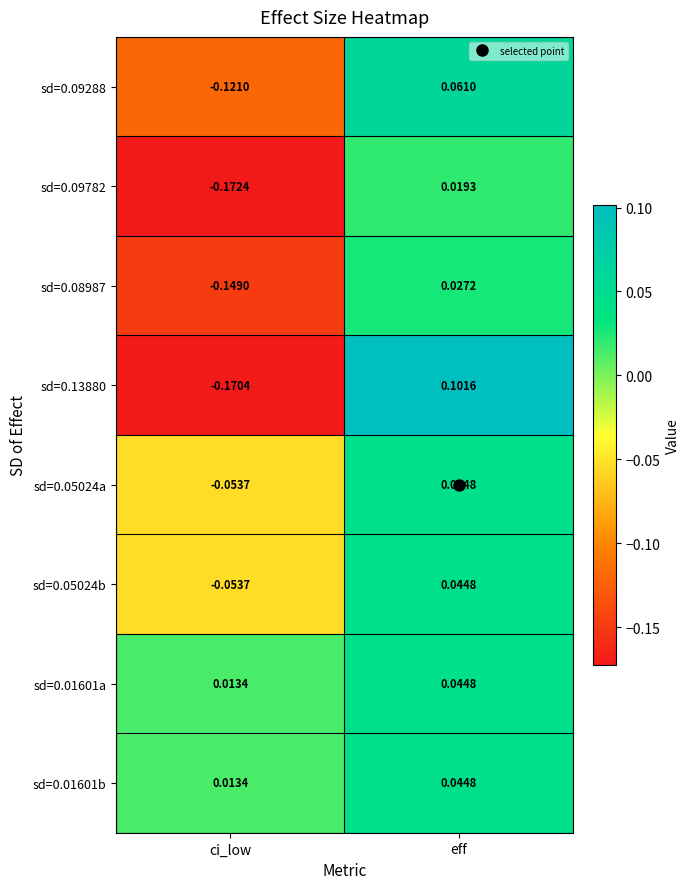

Which category has the highest value across all series?

eff